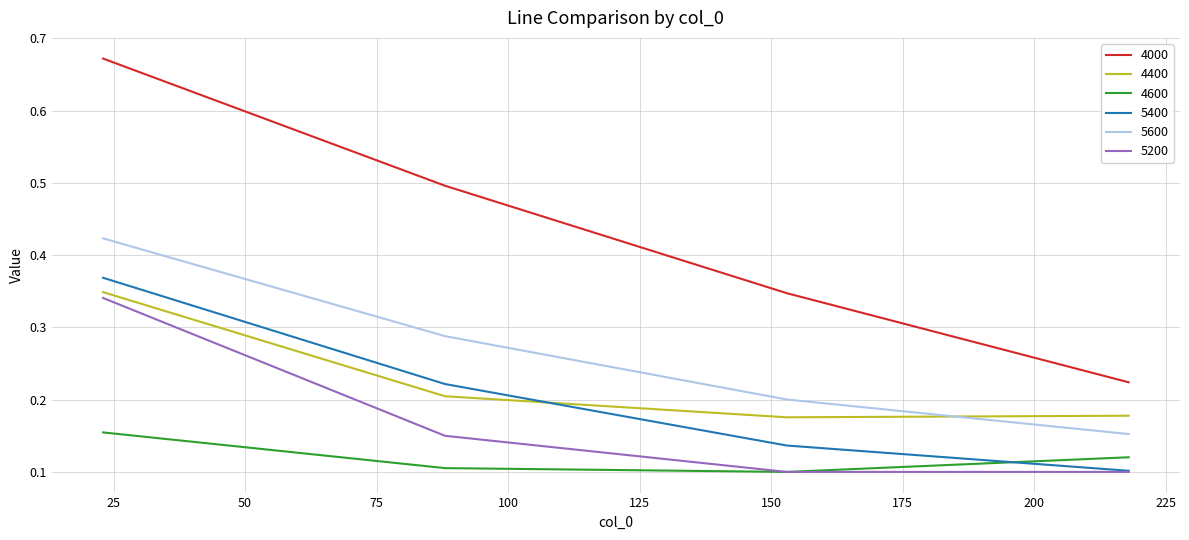

True or false: 5600 and 5200 cross at least once.

False